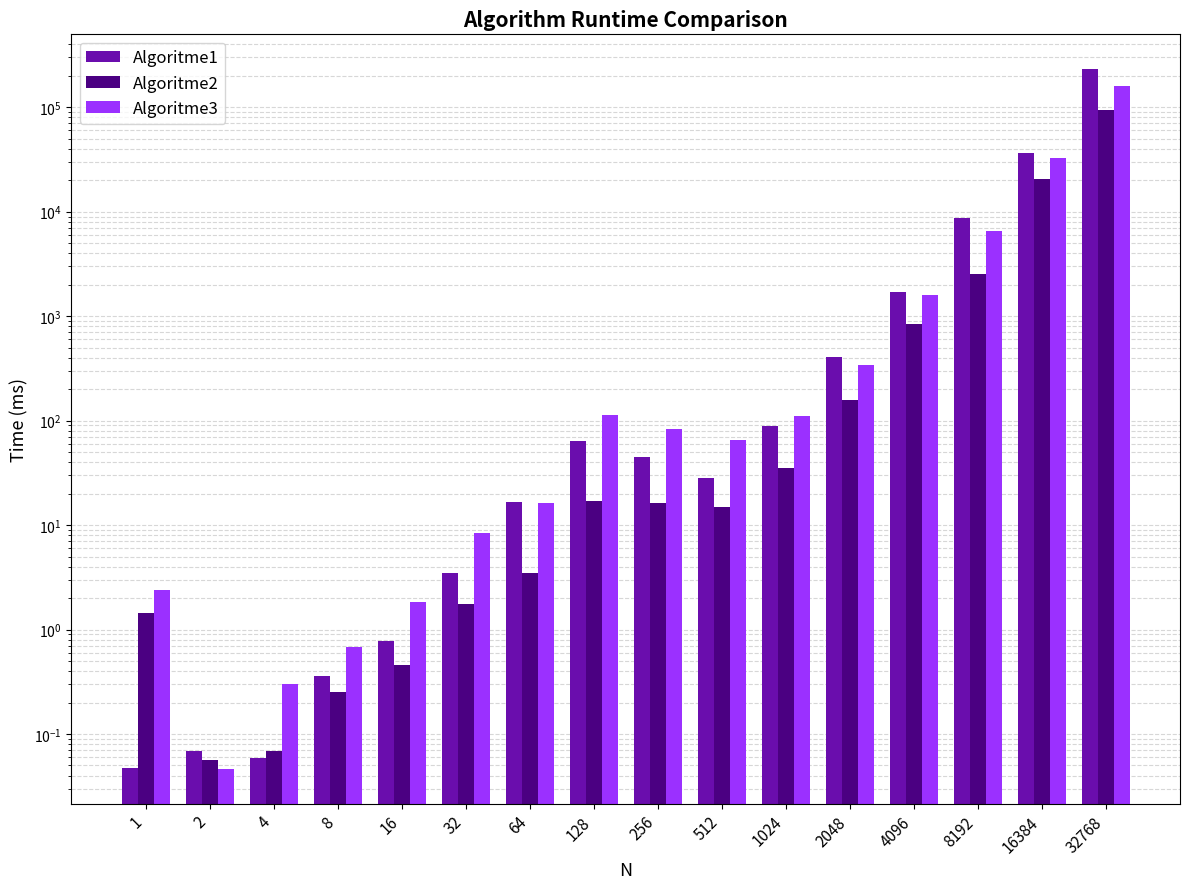

True or false: Algoritme1 has a value of 0.0 at 1.

True